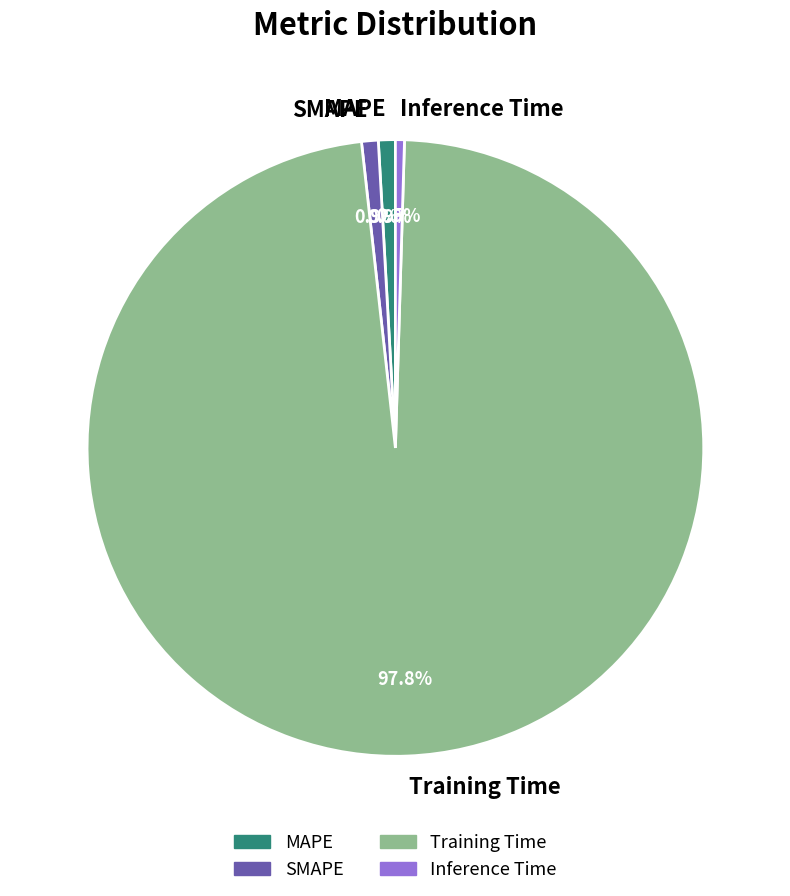

What percentage is the MAPE slice, to the nearest percent?

1%